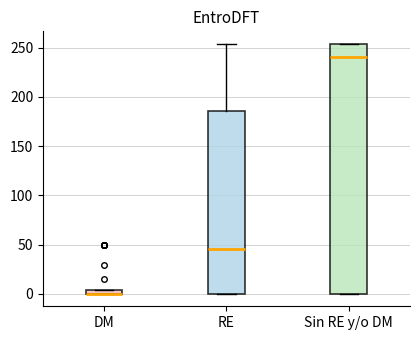

Which box is the tallest, from its lower edge to its upper edge?

Sin RE y/o DM